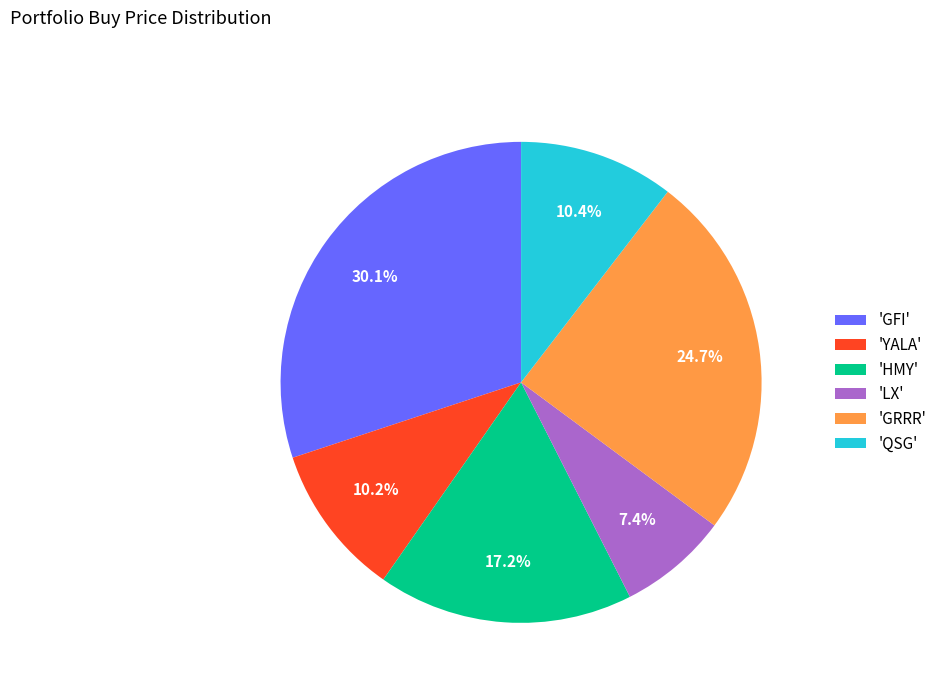

Between 'GFI' and 'LX', which is larger?

'GFI'